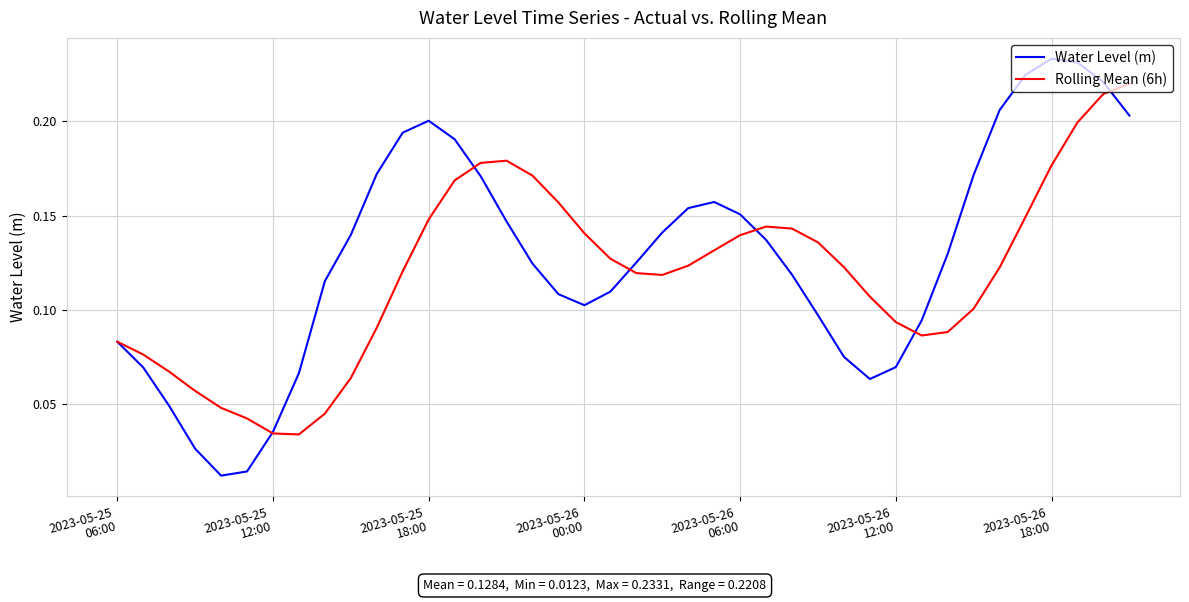

Which series has the widest spread of values?

Water Level (m)